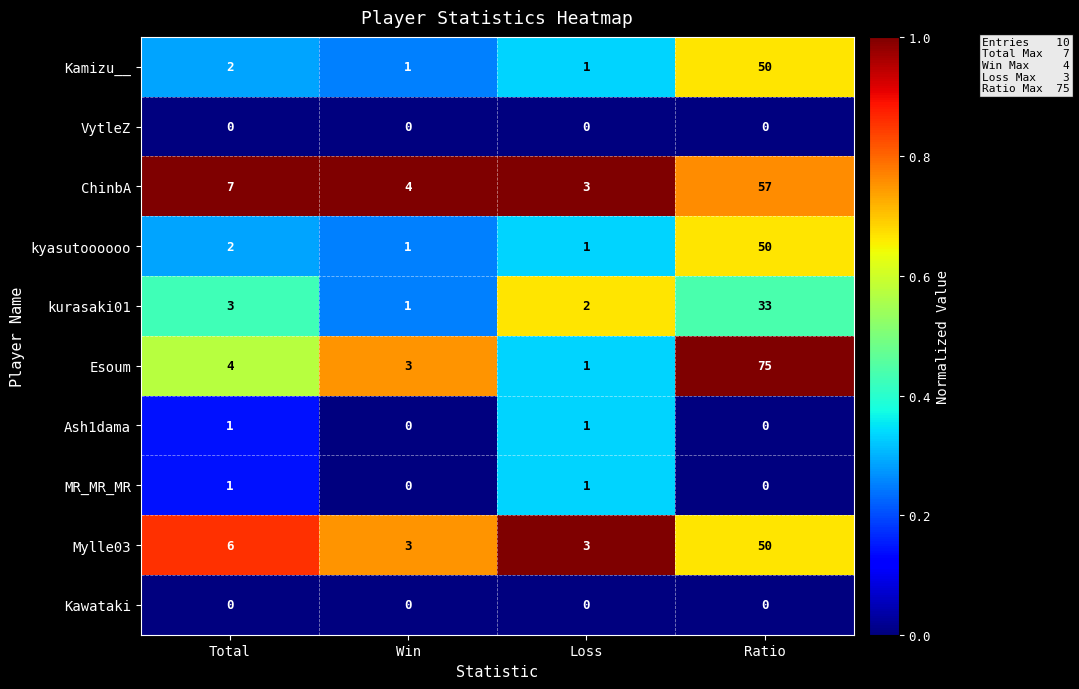

Is it true that Mylle03 equals 3 at Win?

True